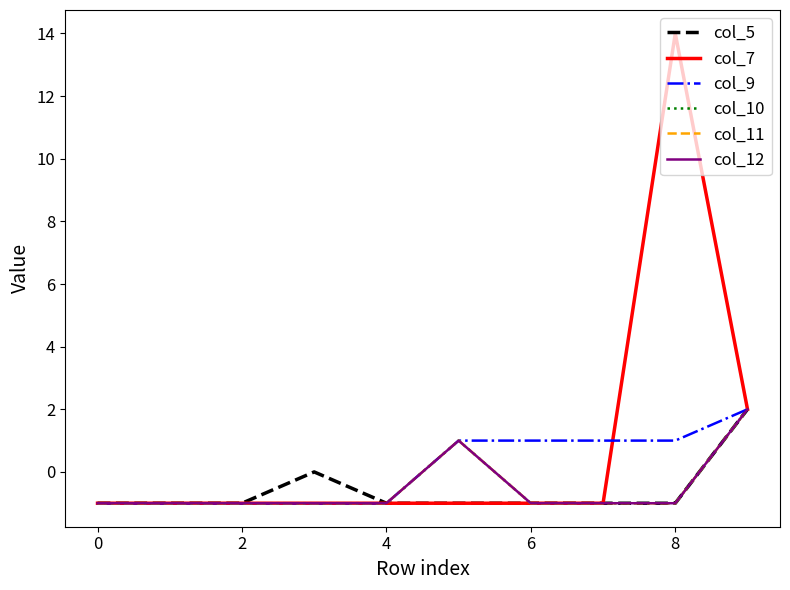

True or false: col_11 has more than 1 points higher than both neighbors.

False